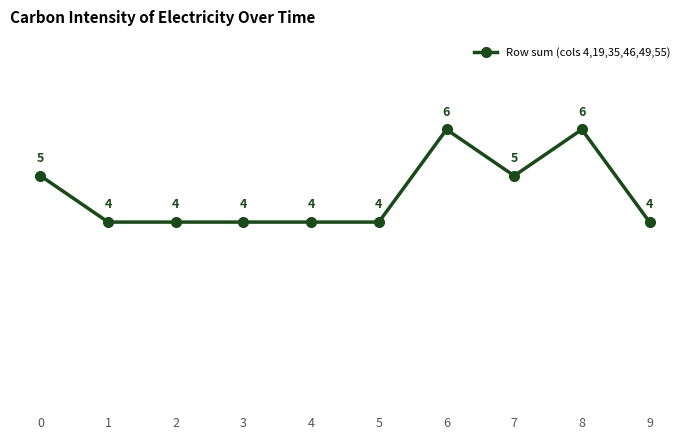

How many series are shown in this chart?

1